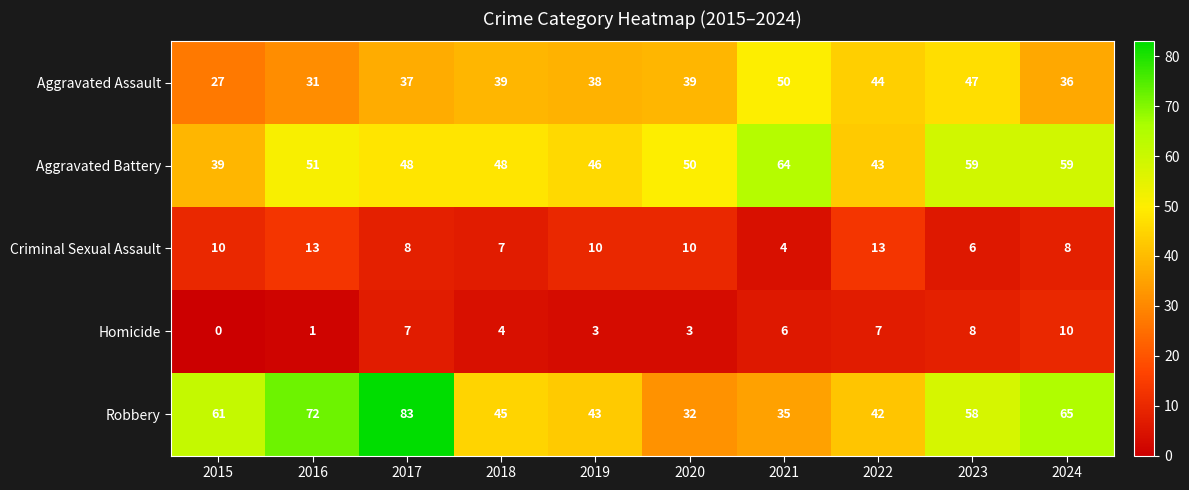

Which label corresponds to the smallest value in the chart?

2015